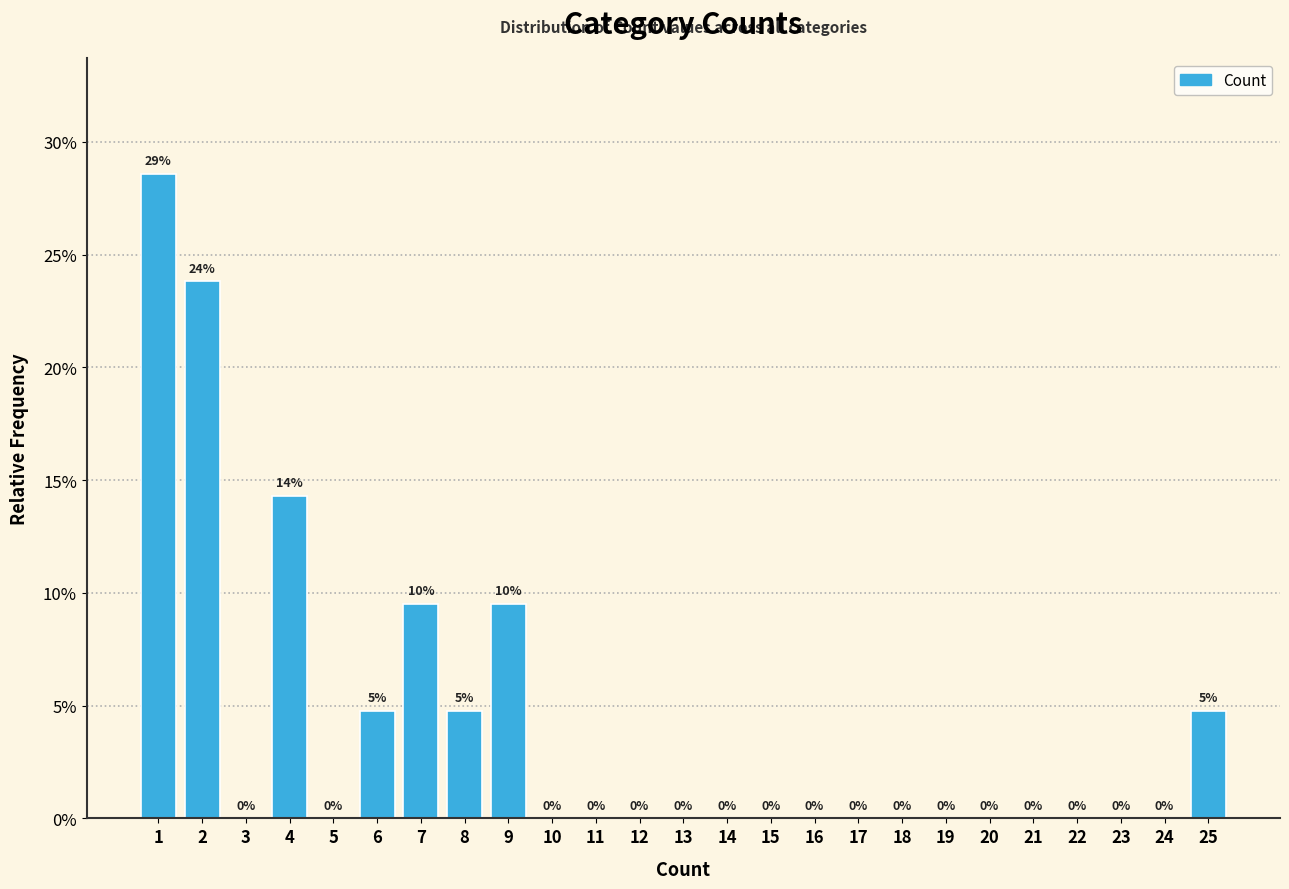

Which range on the x-axis has the tallest bar?

0.5 to 1.5